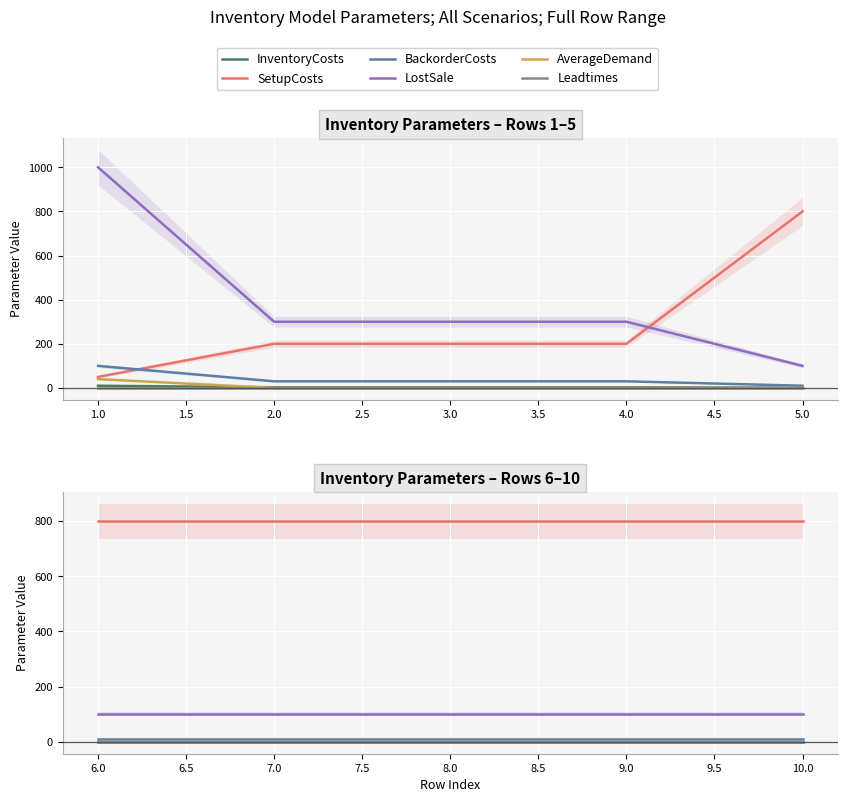

How many lines are shown in the chart?

6